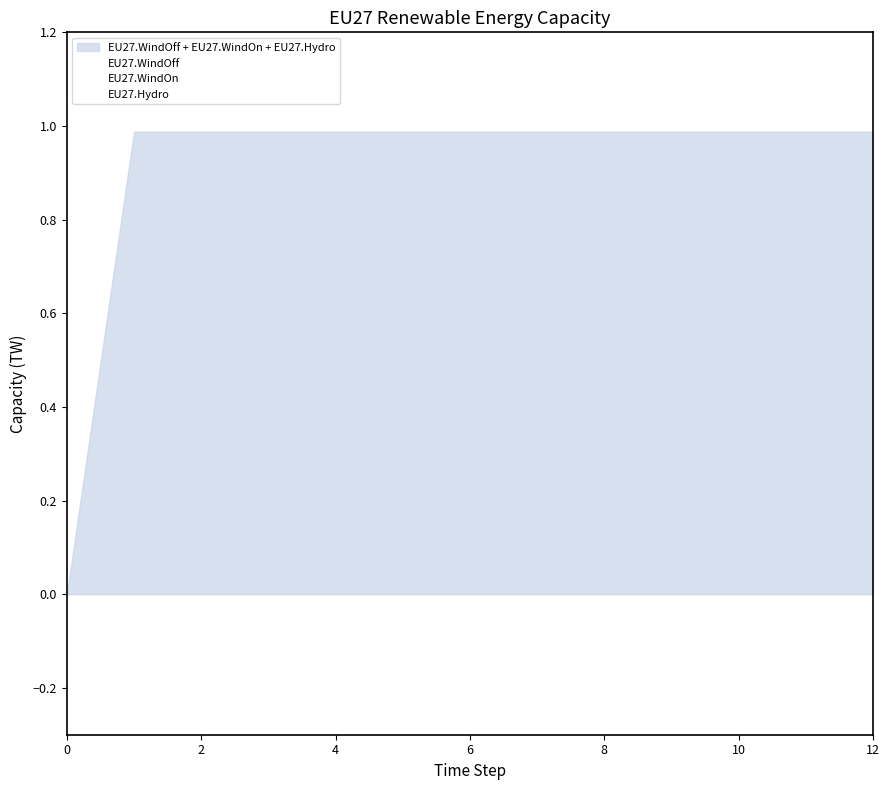

True or false: EU27.WindOn and EU27.WindOff intersect in this chart.

False